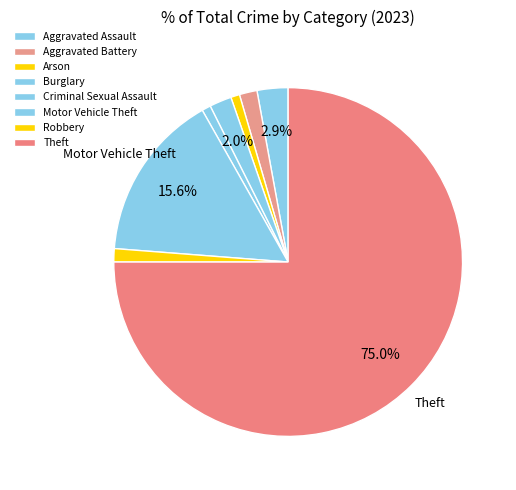

Which slice represents more than half of the pie?

Theft